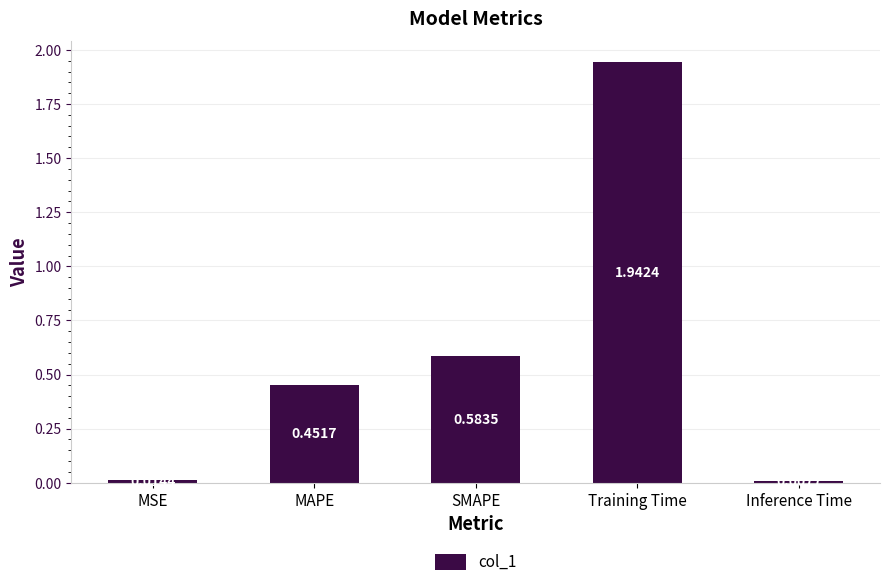

Which label corresponds to the smallest value in the chart?

Inference Time